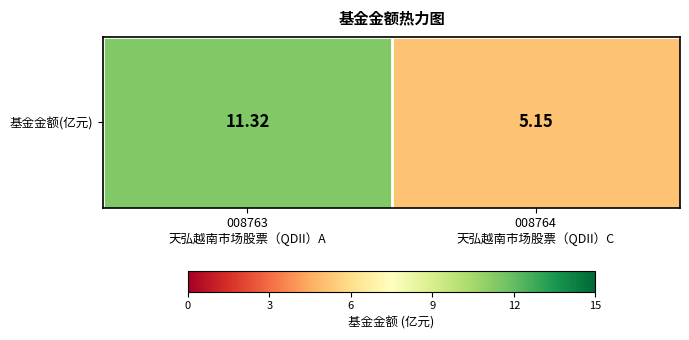

Which label corresponds to the smallest value in the chart?

008764
天弘越南市场股票（QDII）C